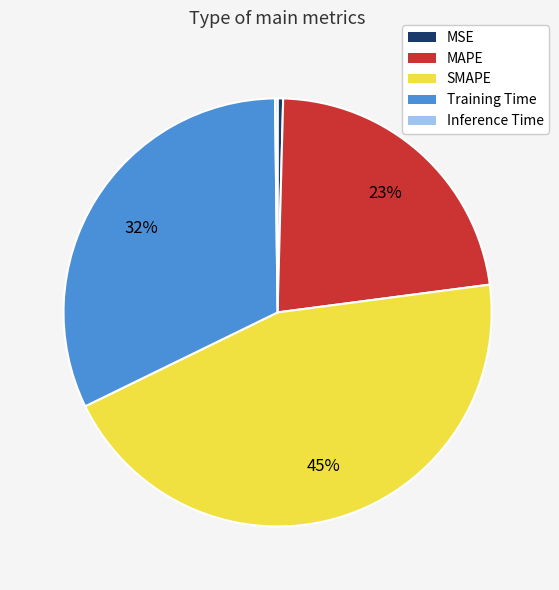

True or false: MSE accounts for 0% of the total.

True